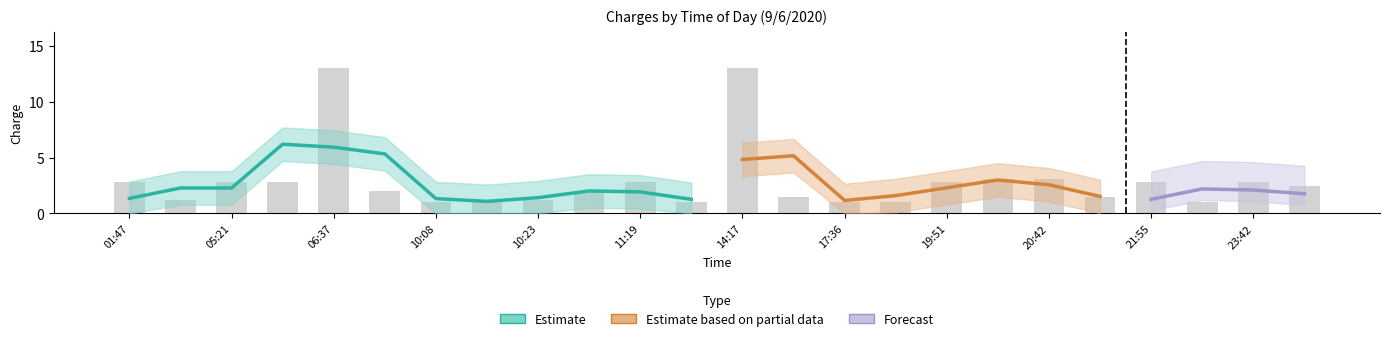

What value does the data have at 15:46?

1.5